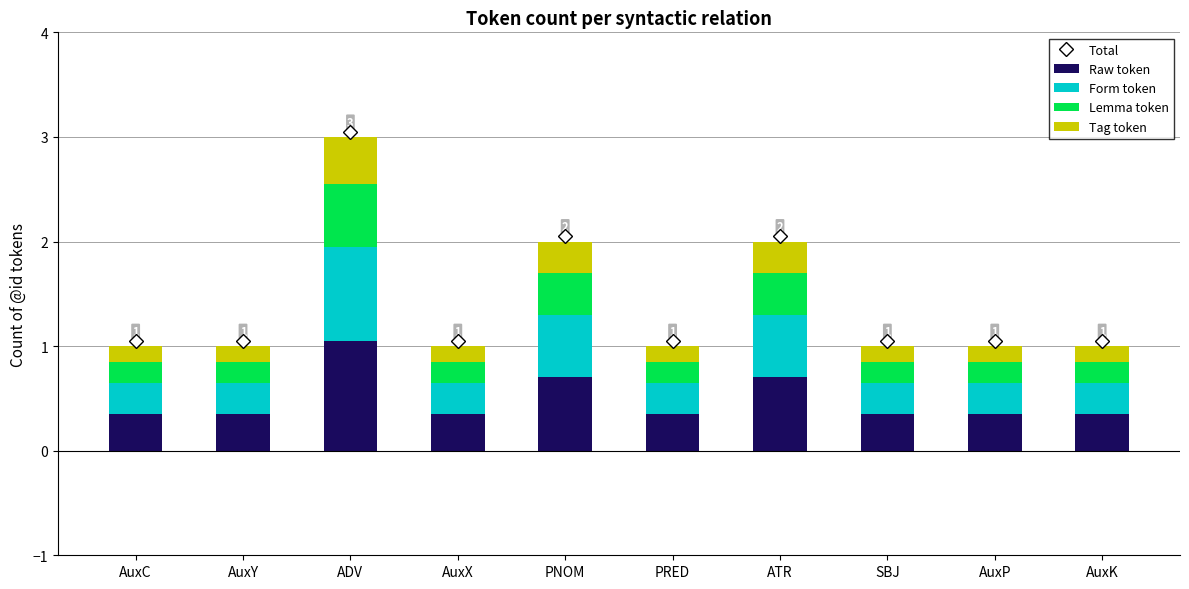

How many data points does each series have?

10